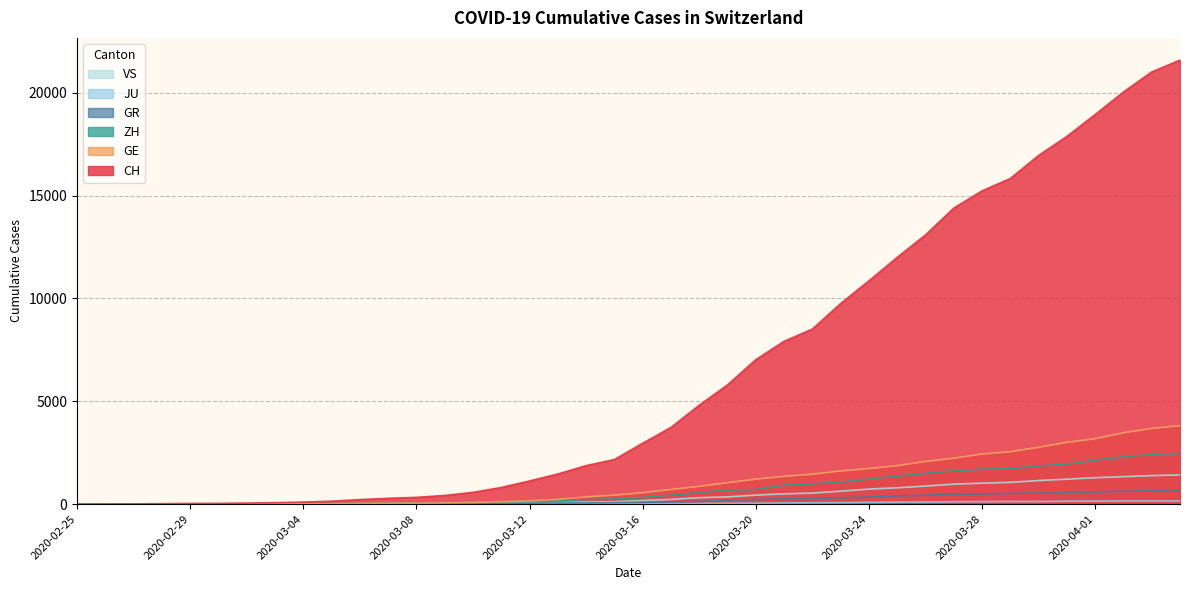

How many lines are shown in the chart?

6